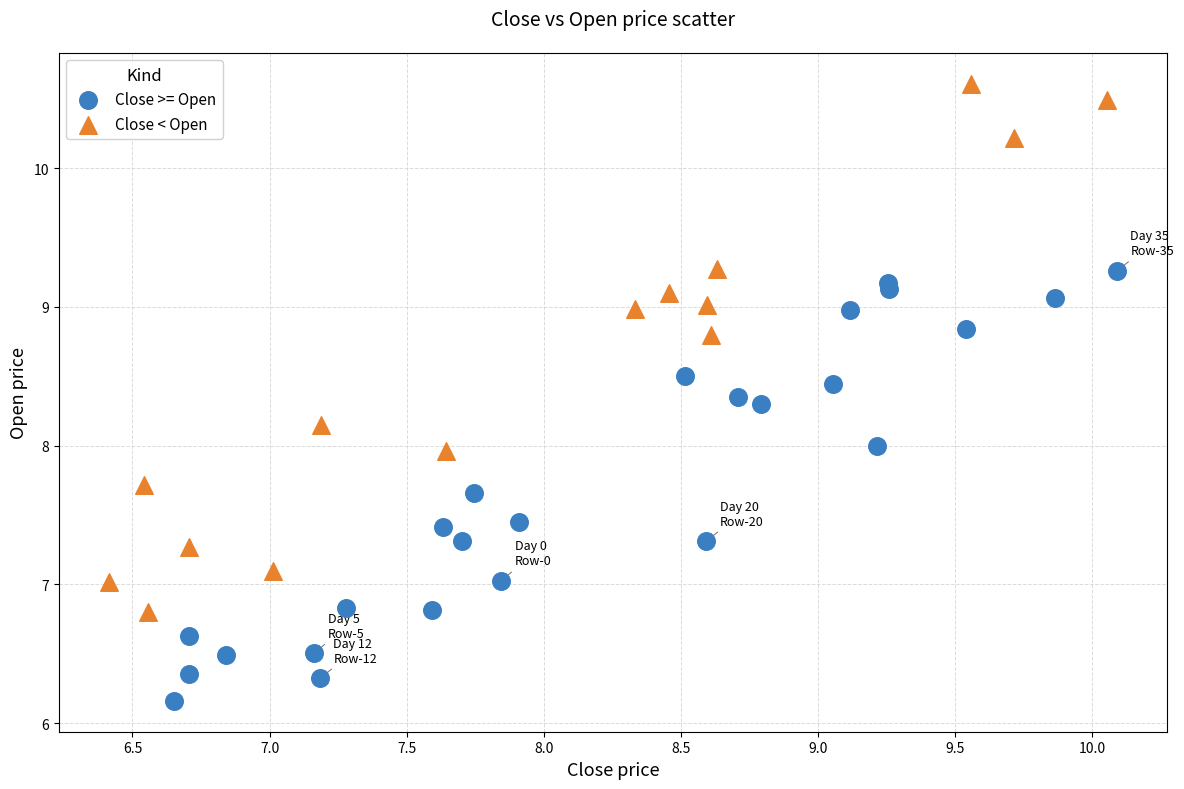

Which series contains the lowest Y value?

Close >= Open